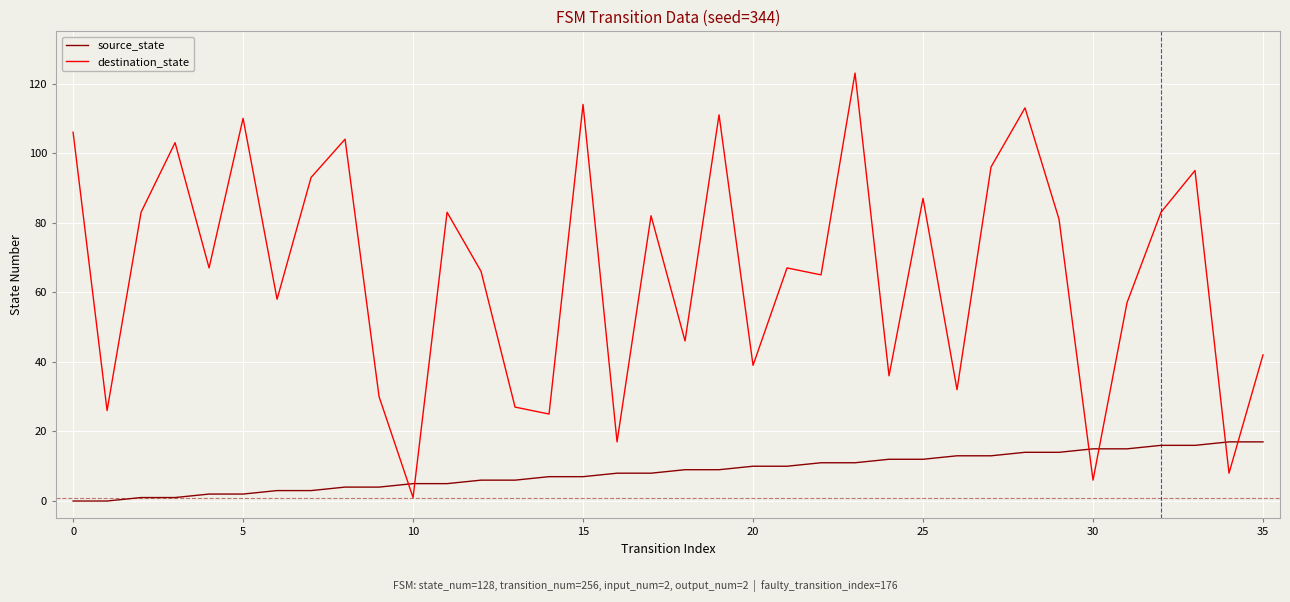

List the series in order of their overall mean, lowest first.

source_state, destination_state